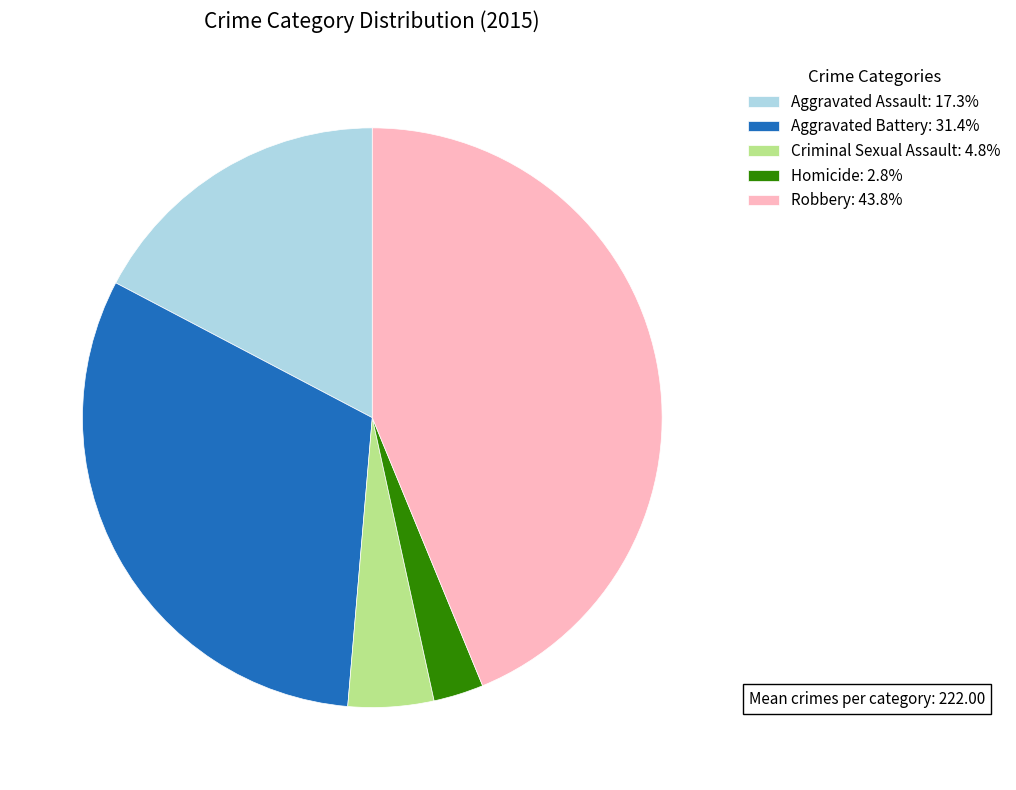

Combined, do Criminal Sexual Assault and Aggravated Assault account for over 50%?

No